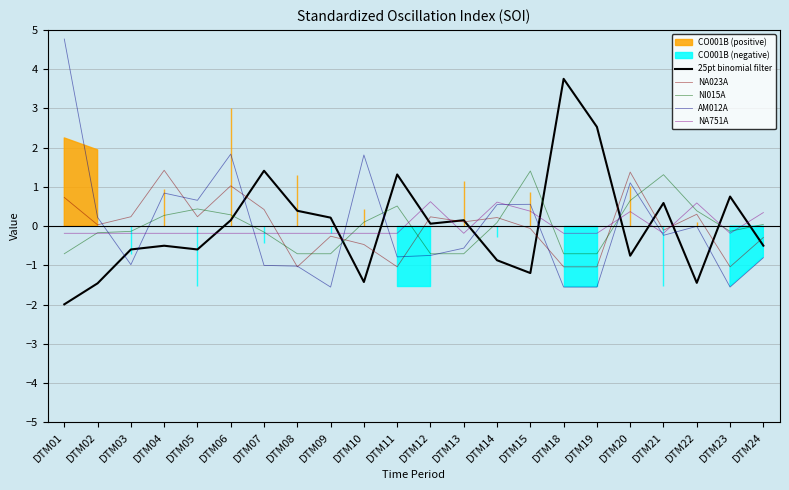

How many times do NI015A and NA751A cross each other?

10